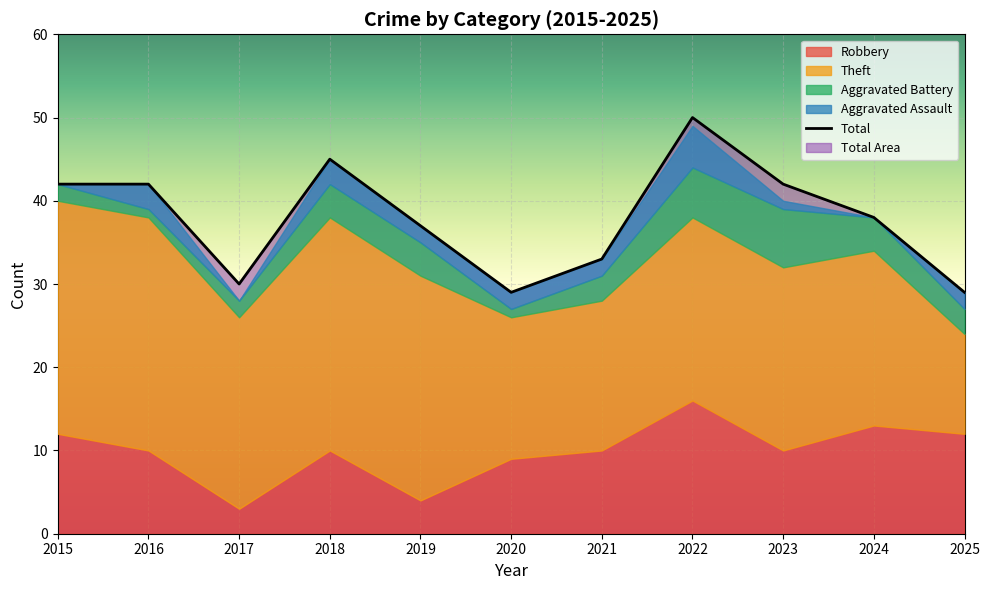

Reading left to right, extract all data points from this chart.

2015=42	2016=42	2017=30	2018=45	2019=37	2020=29	2021=33	2022=50	2023=42	2024=38	2025=29